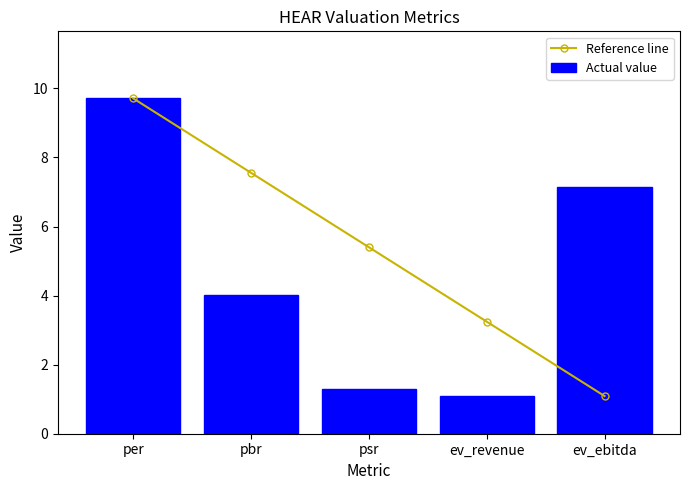

What is the total value across all series at ev_revenue?

4.3